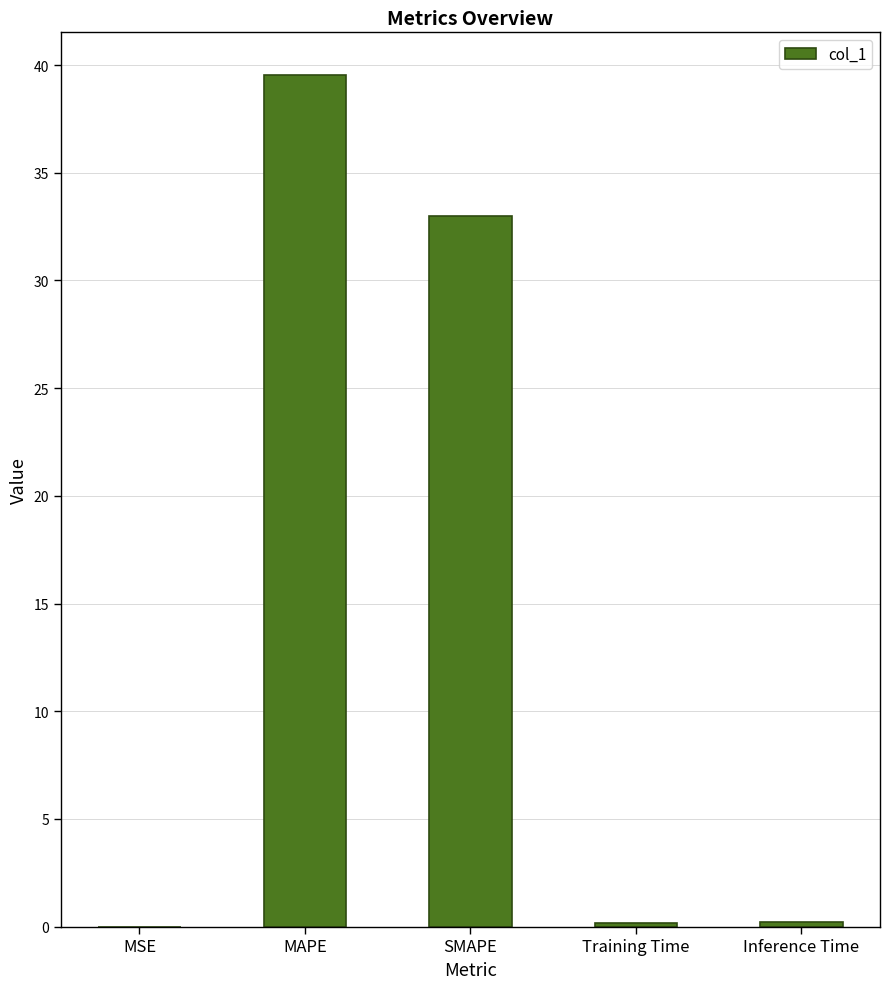

Between MAPE and Inference Time, which is larger?

MAPE